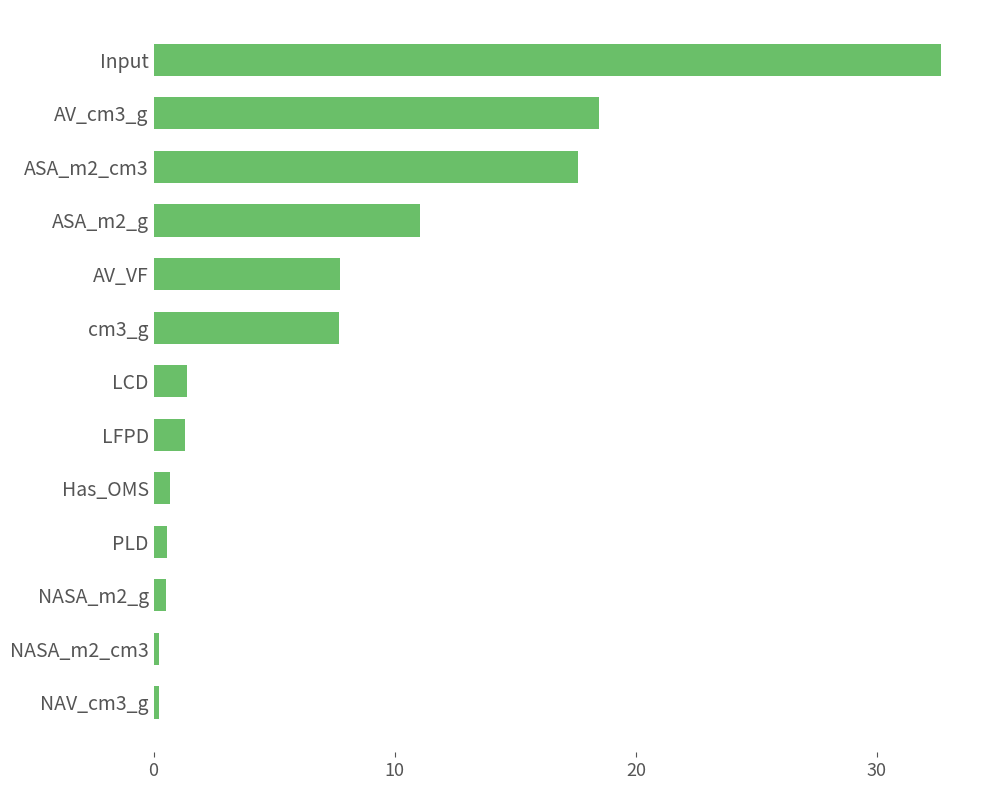

What is the maximum value shown in the chart?

32.6